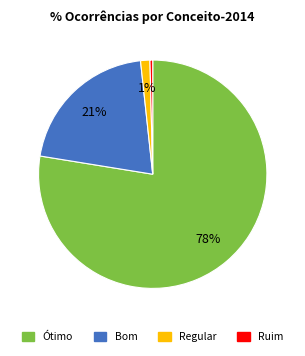

Is there a majority slice in this chart?

Yes